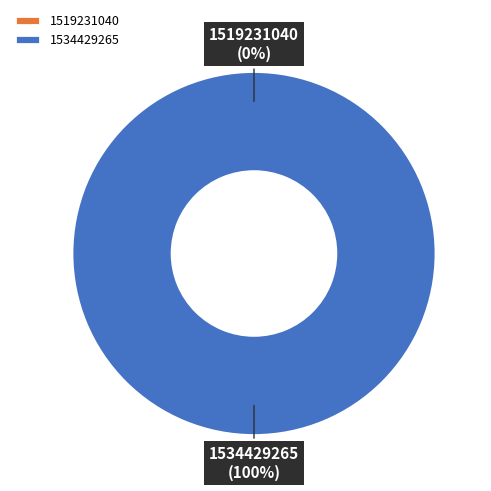

Which category has the smallest portion of the pie?

1519231040